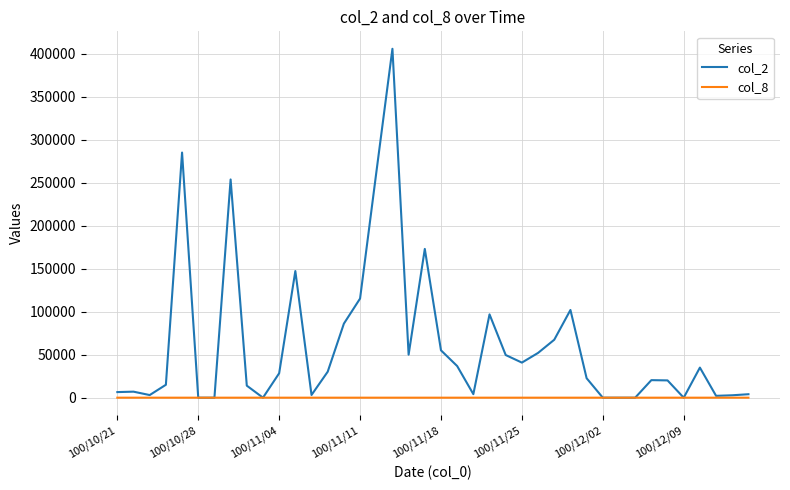

List the series in order of their peak value, highest first.

col_2, col_8